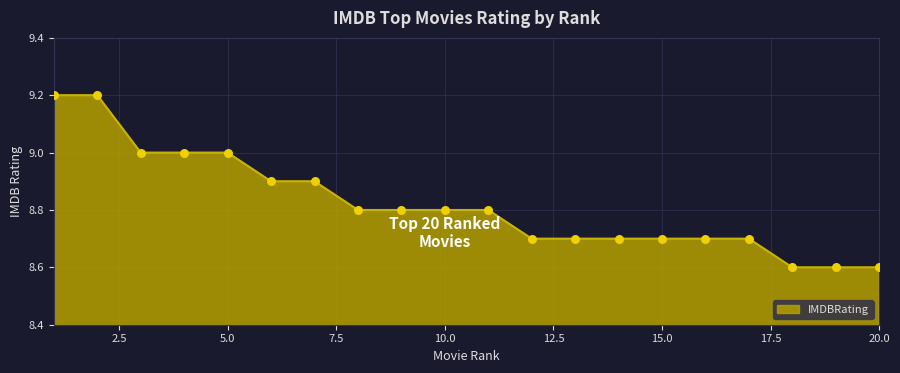

What is the maximum value shown in the chart?

9.2